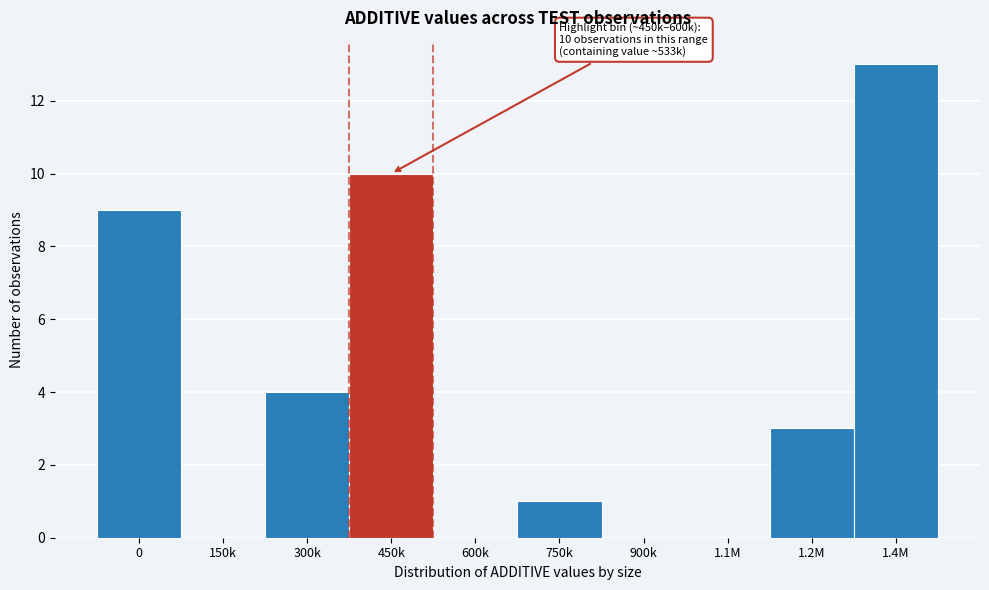

Reading left to right, extract all data points from this chart.

0=9	150k=0	300k=4	450k=10	600k=0	750k=1	900k=0	1.1M=0	1.2M=3	1.4M=13